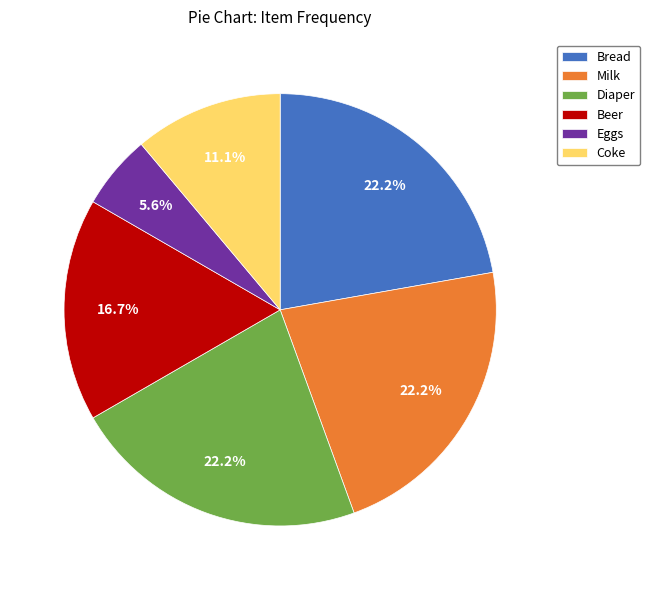

To the nearest percent, what is the combined percentage of Beer and Diaper?

39%